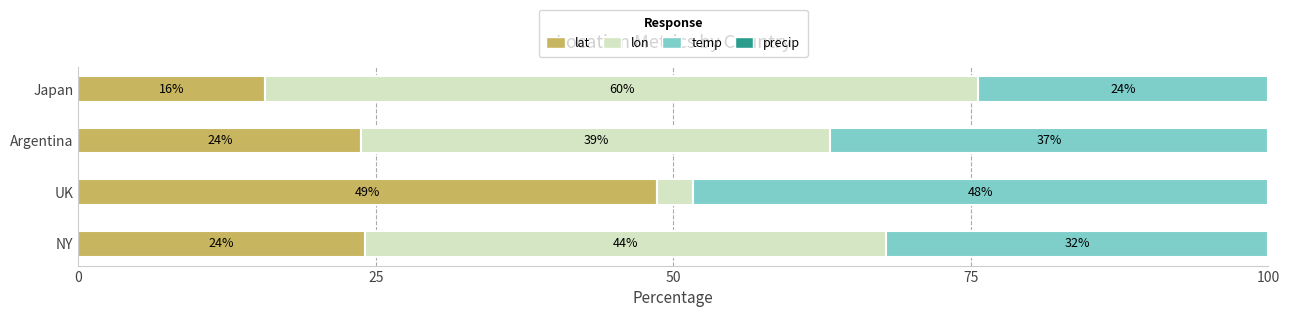

What is the total value across all series at NY?

100.0